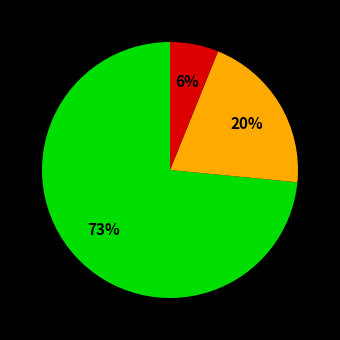

Does any single category account for the majority?

Yes